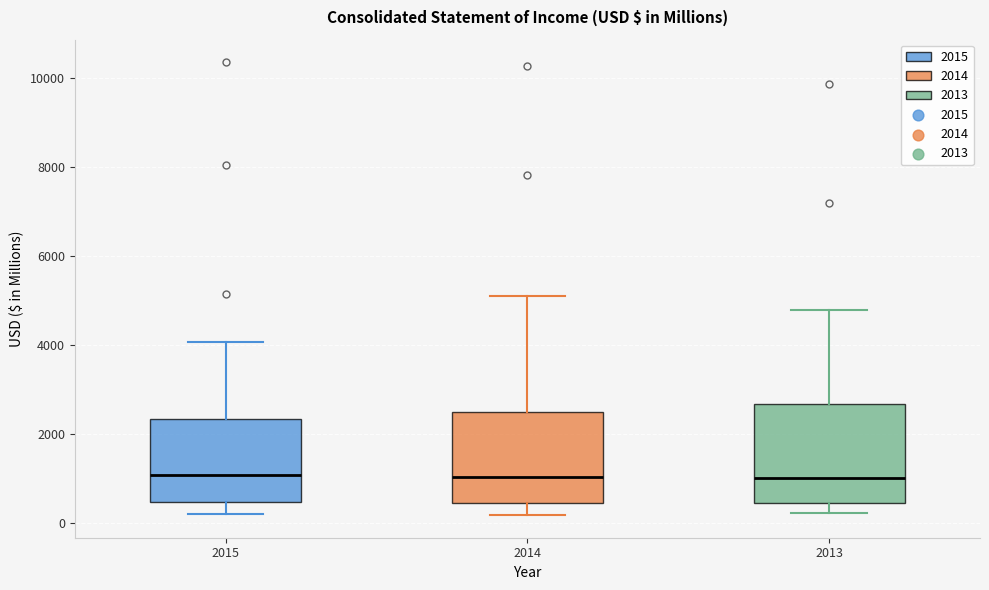

Where does the lower whisker of the box at x = 2015 end on the y-axis? The values are not printed on the chart, so give them approximately, as read against the axis.

200